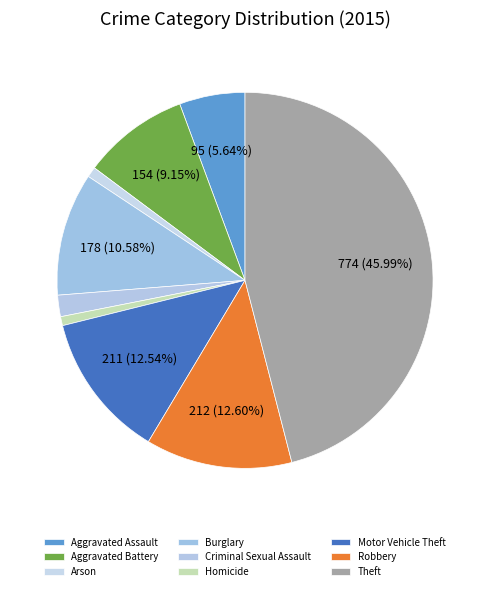

To the nearest percent, what is the difference between the largest and smallest slice percentages?

45%